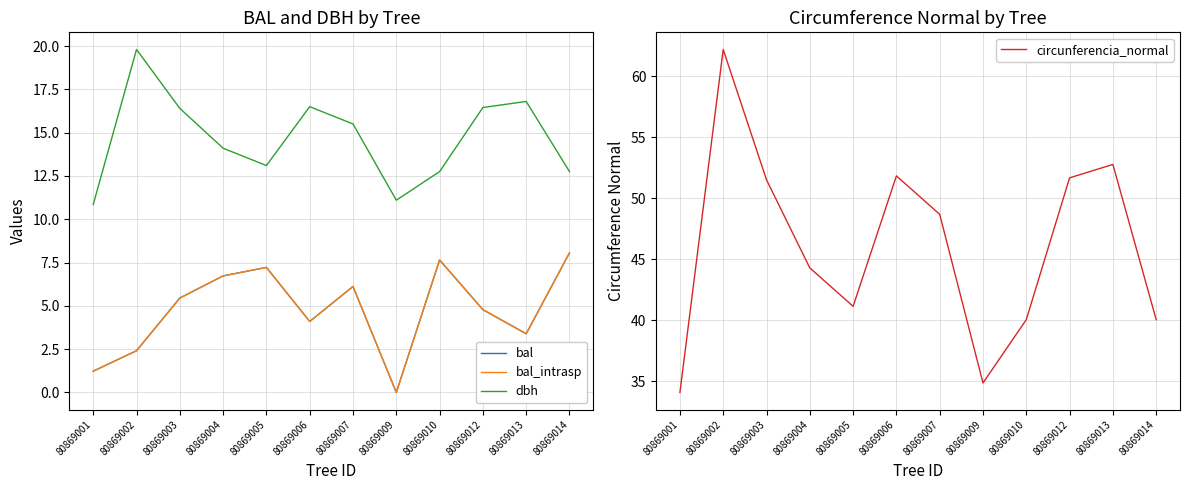

Count the number of data series in this chart.

4